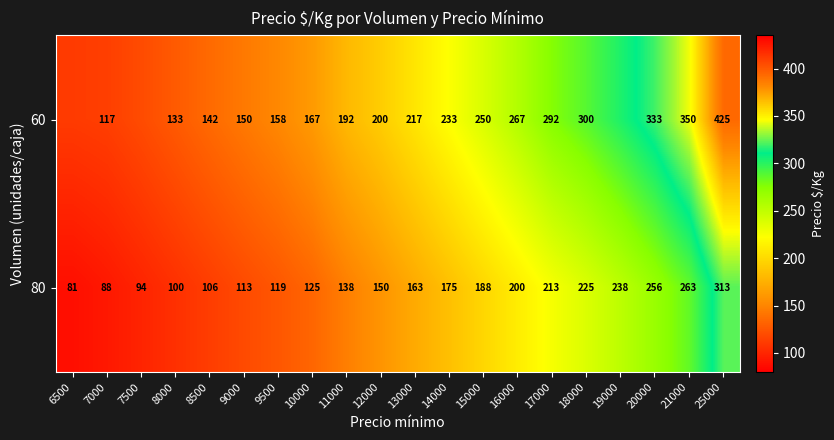

Which label corresponds to the largest value in the chart?

25000